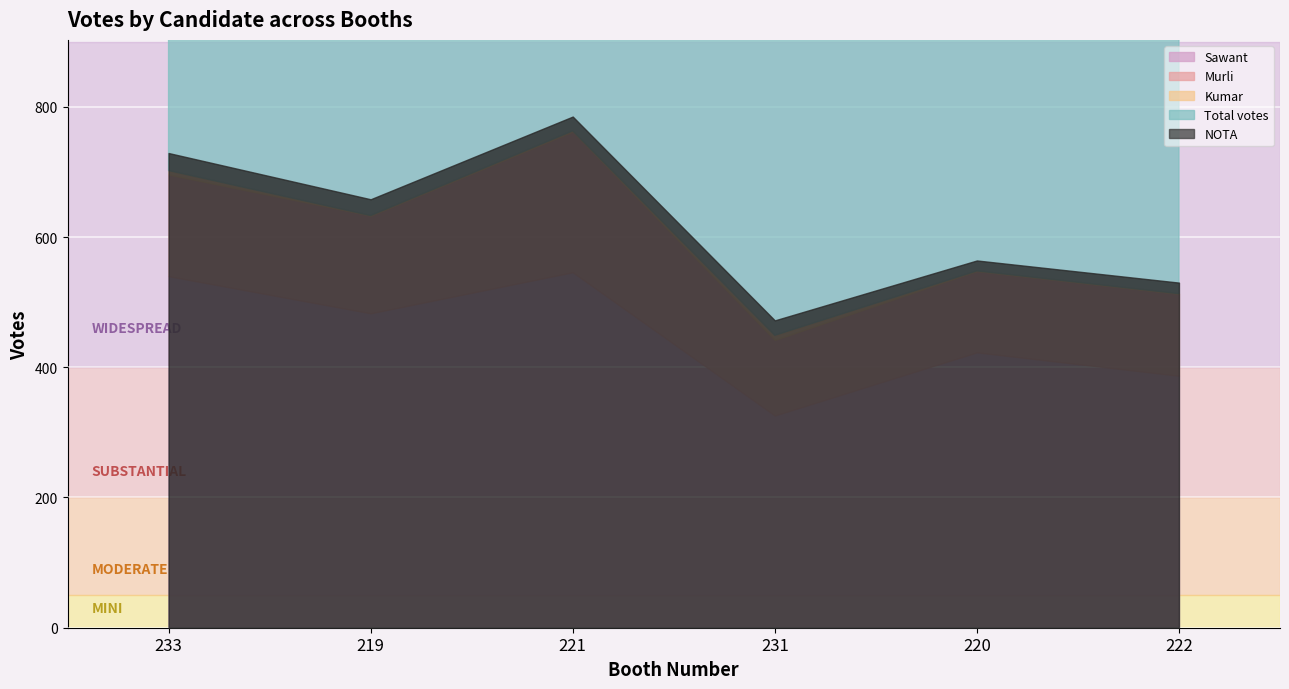

What is the label of the 2nd point from the left?

219